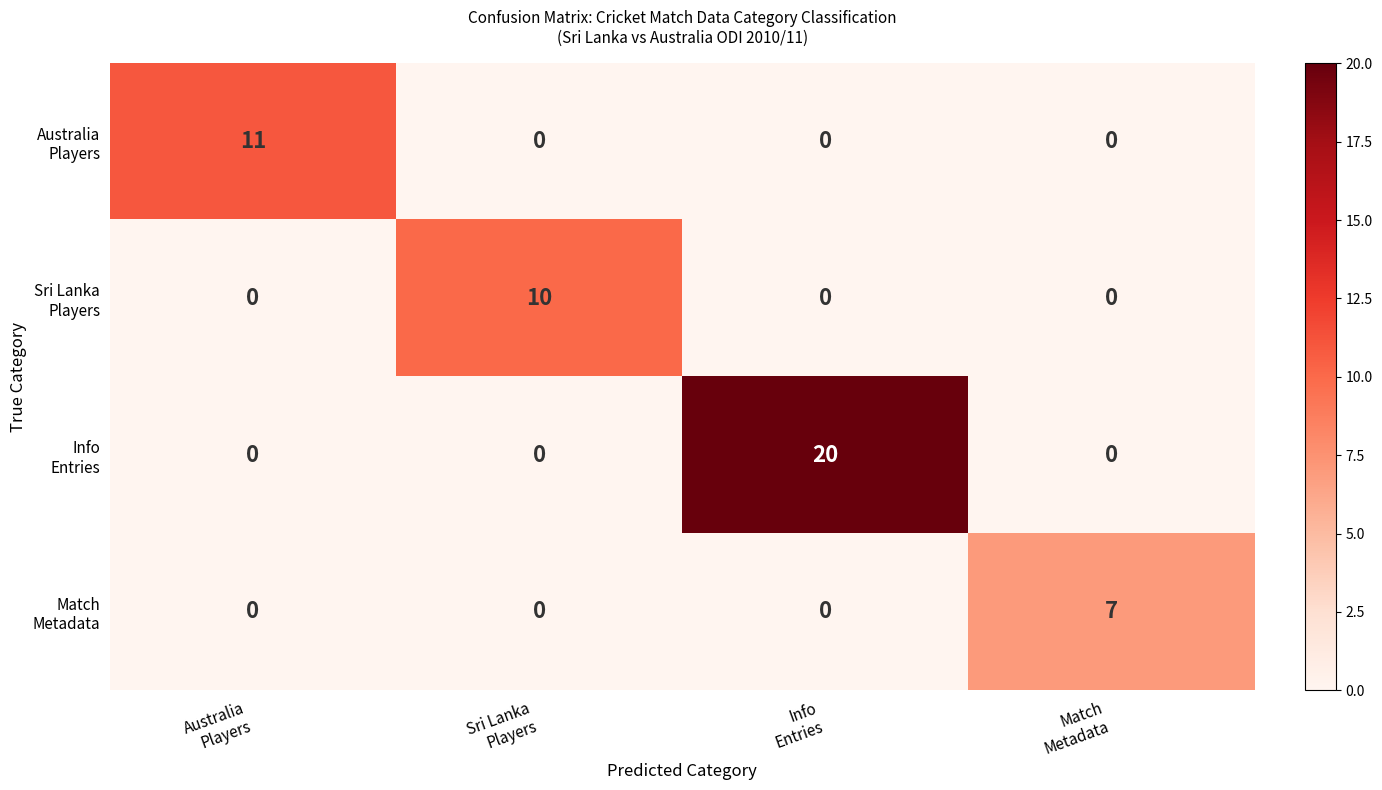

What is the maximum value shown in the chart?

20